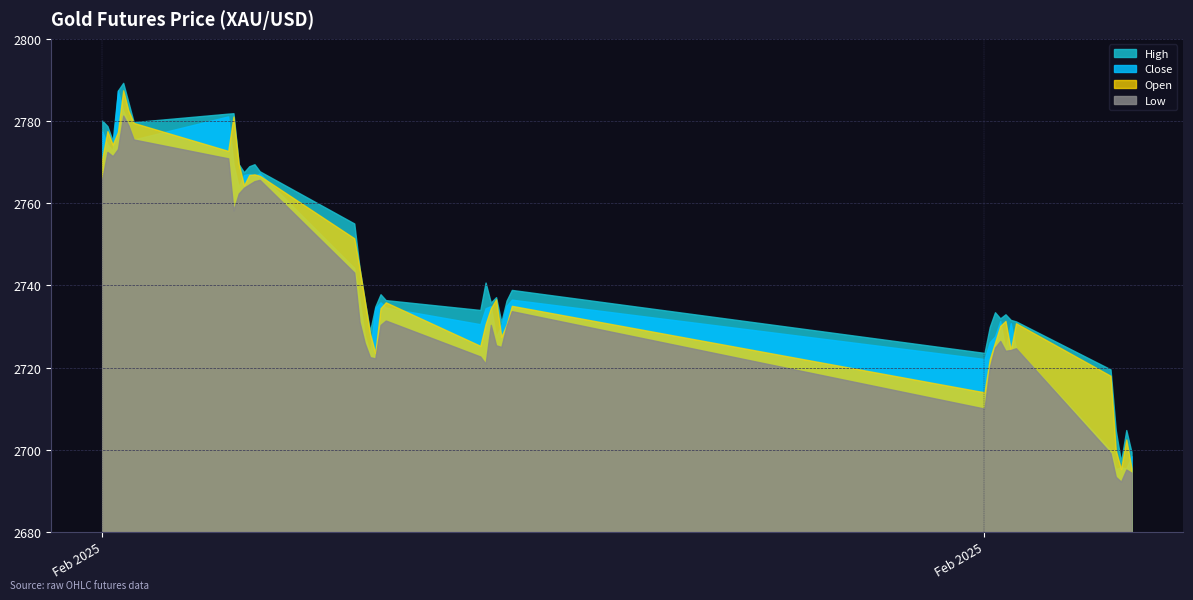

Is it true that High equals 4136.9 at 30?

False